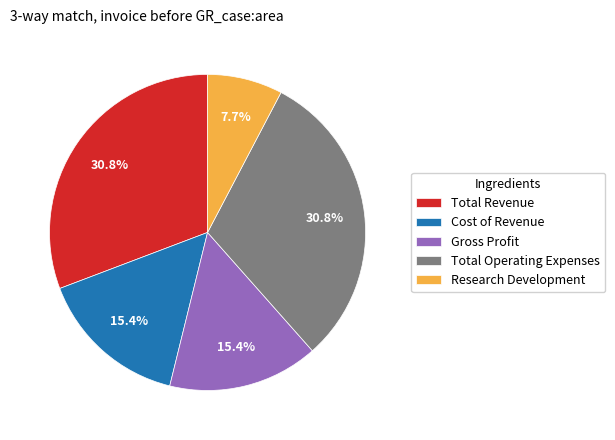

Does any single category account for the majority?

No